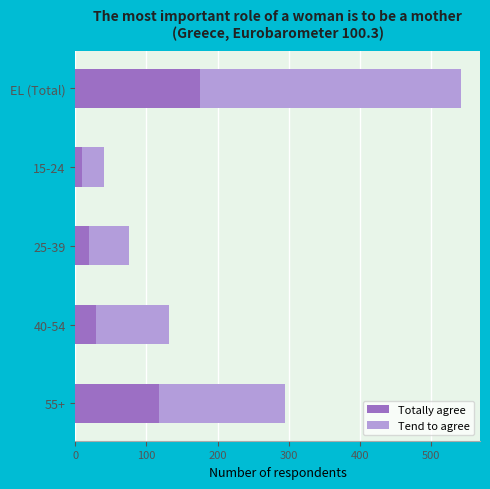

Is it true that Totally agree equals 19 at 25-39?

True